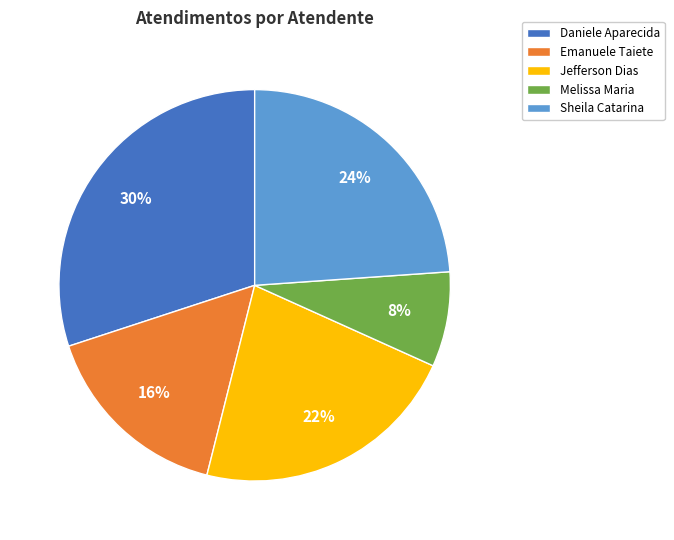

To the nearest percent, what is the average slice percentage?

20%